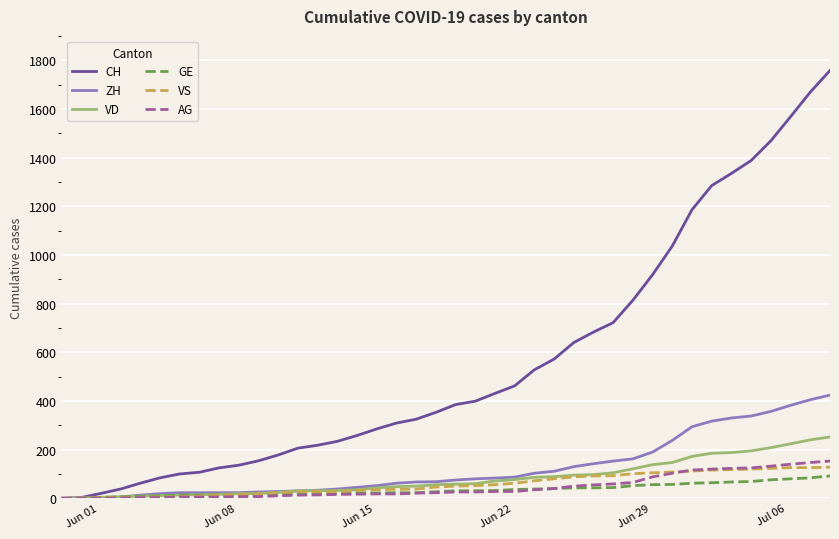

Which series has the largest total across all categories?

CH